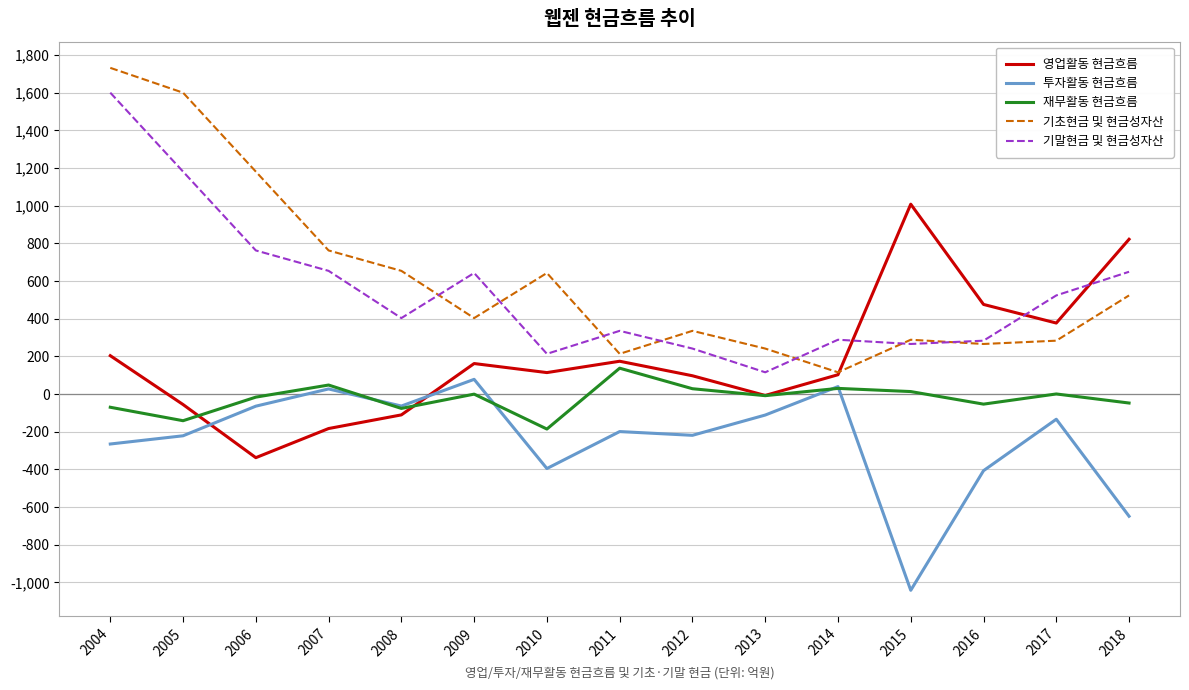

Which series has the largest range (max minus min)?

기초현금 및 현금성자산